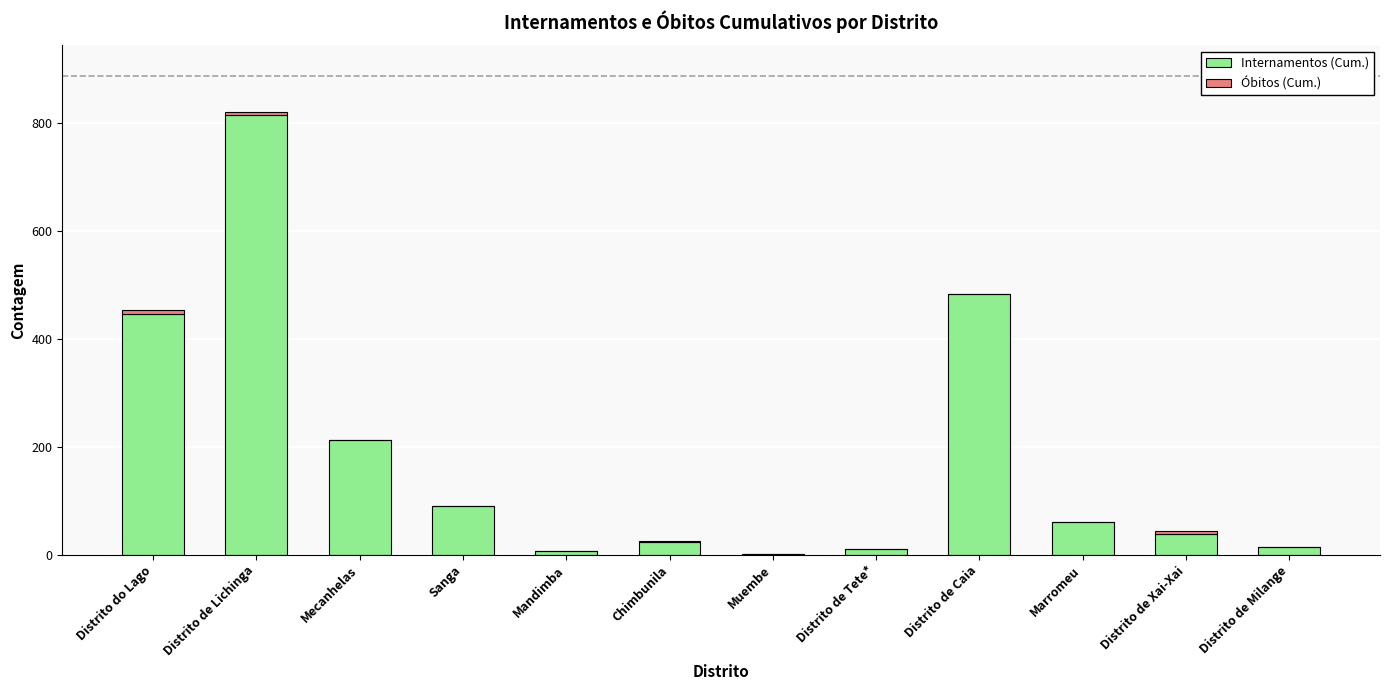

At which category is the sum across all series the highest?

Distrito de Lichinga